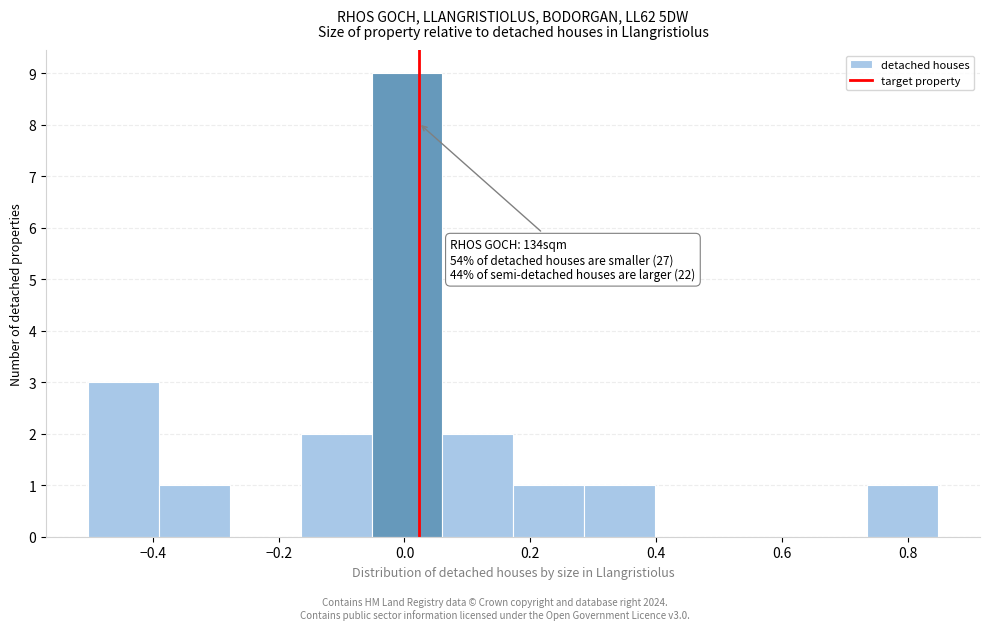

Which range on the x-axis has the tallest bar?

-0.06 to 0.06